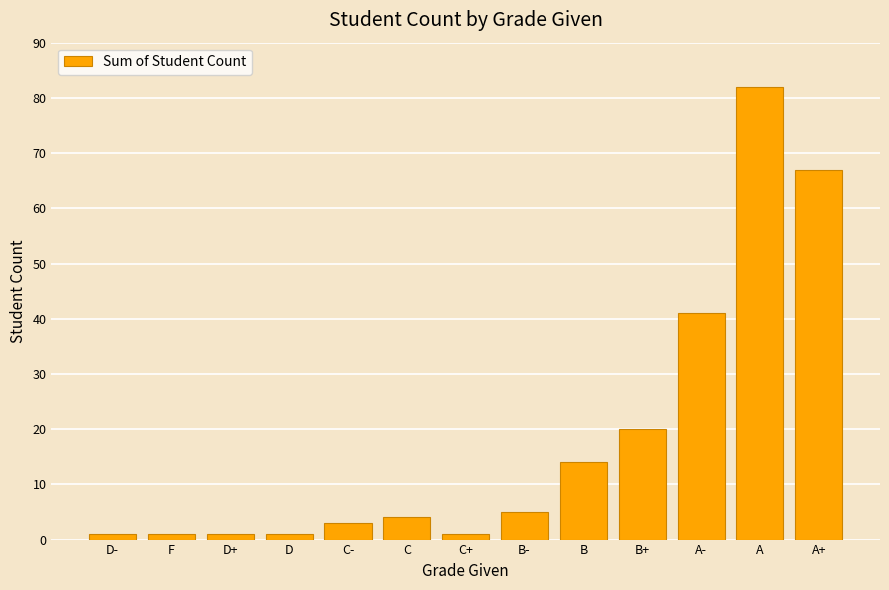

Reading right to left, what are all the values shown in this chart?

67	82	41	20	14	5	1	4	3	1	1	1	1